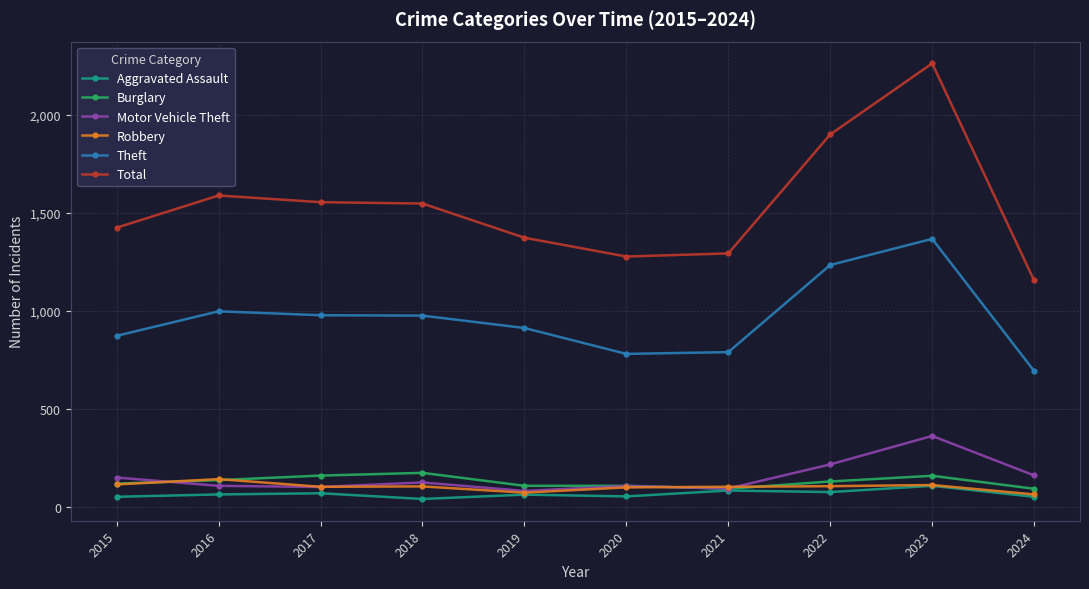

What is the sum of the Aggravated Assault values at 2015 and 2024?

108